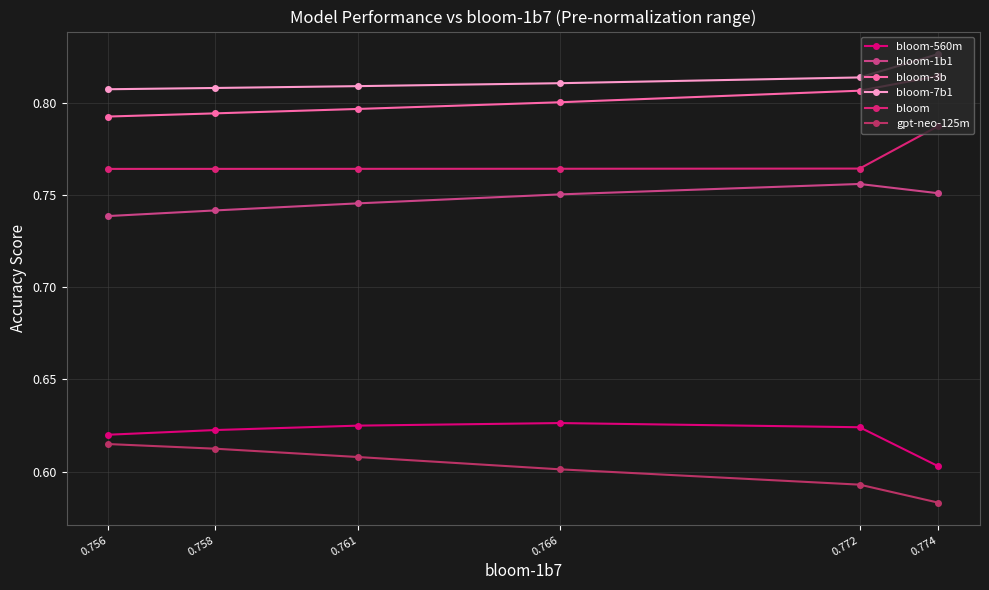

What are all the series names shown in the legend?

bloom-560m, bloom-1b1, bloom-3b, bloom-7b1, bloom, gpt-neo-125m